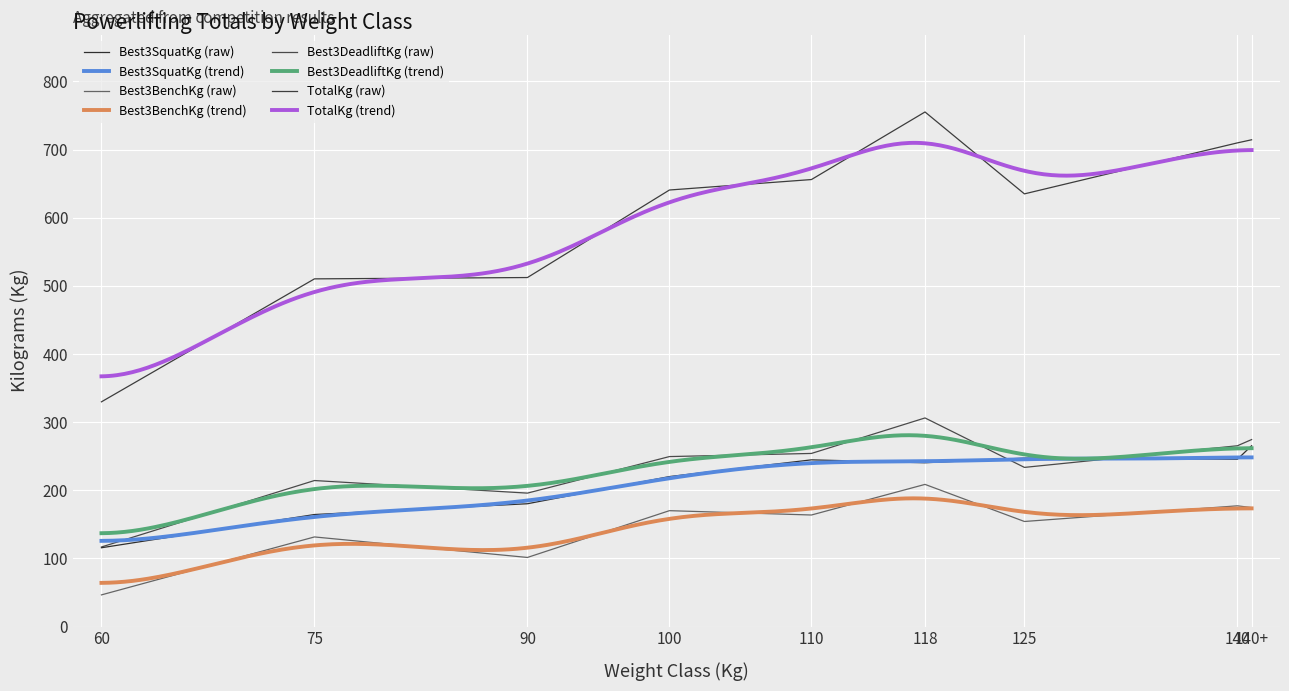

What are all the series names shown in the legend?

Best3SquatKg, Best3BenchKg, Best3DeadliftKg, TotalKg